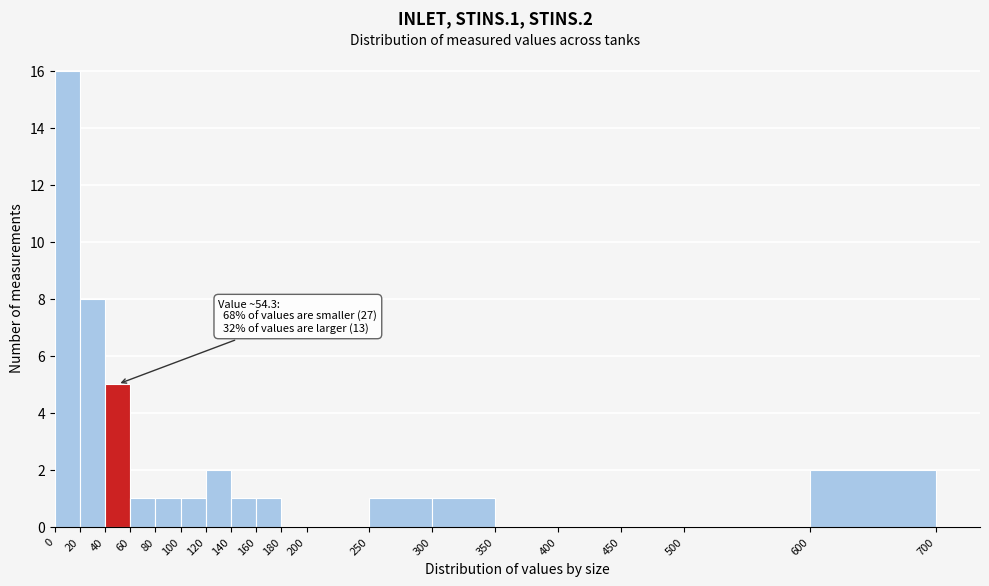

Over which range of the x-axis is the bar tallest?

0 to 20